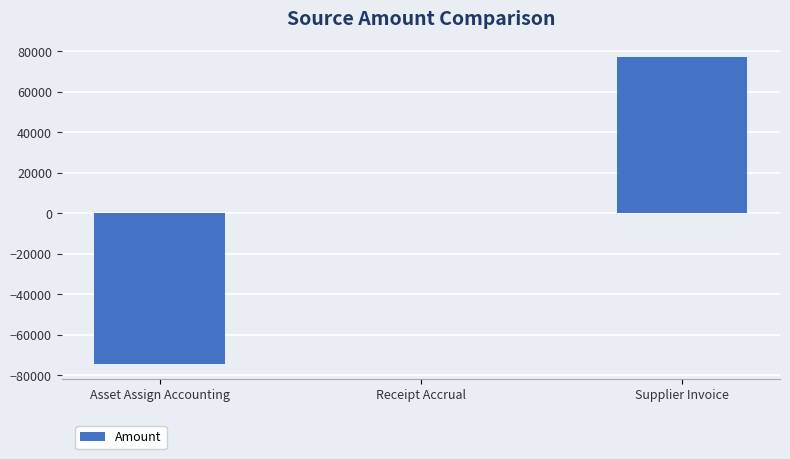

What is the sum of all values?

3049.1